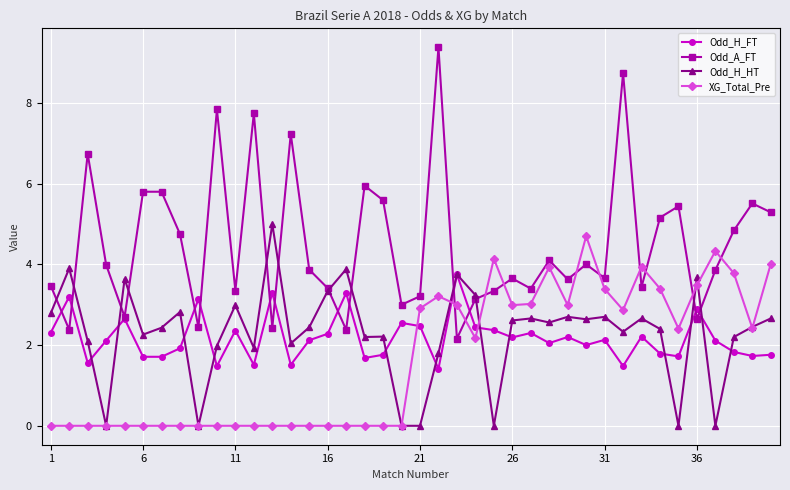

Which series has the largest total across all categories?

Odd_A_FT